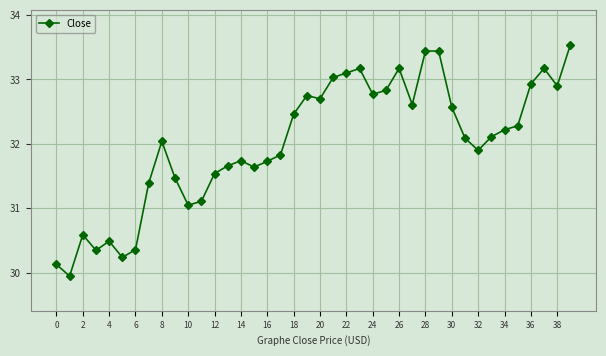

What is the maximum value shown in the chart?

33.5